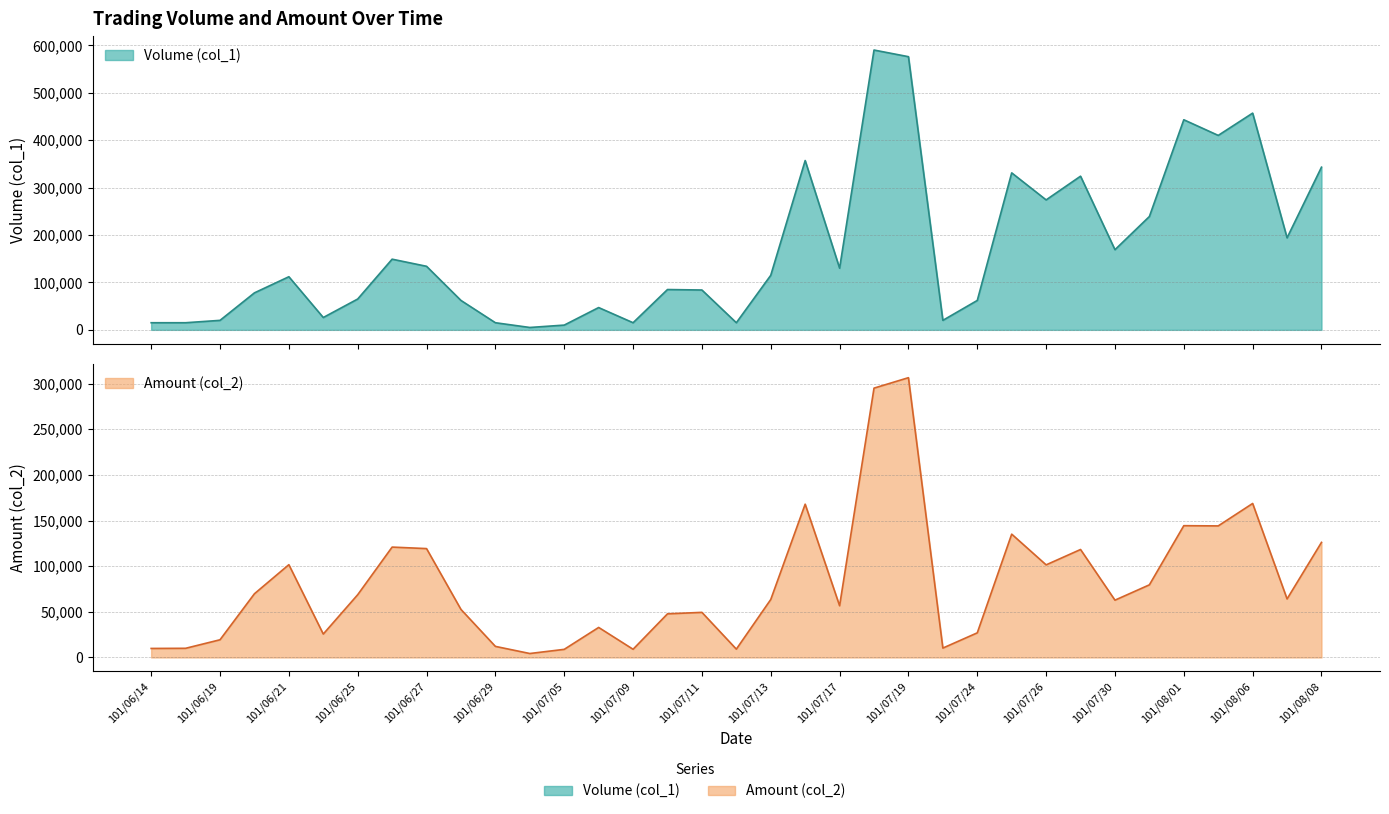

What is the greatest value displayed?

590000